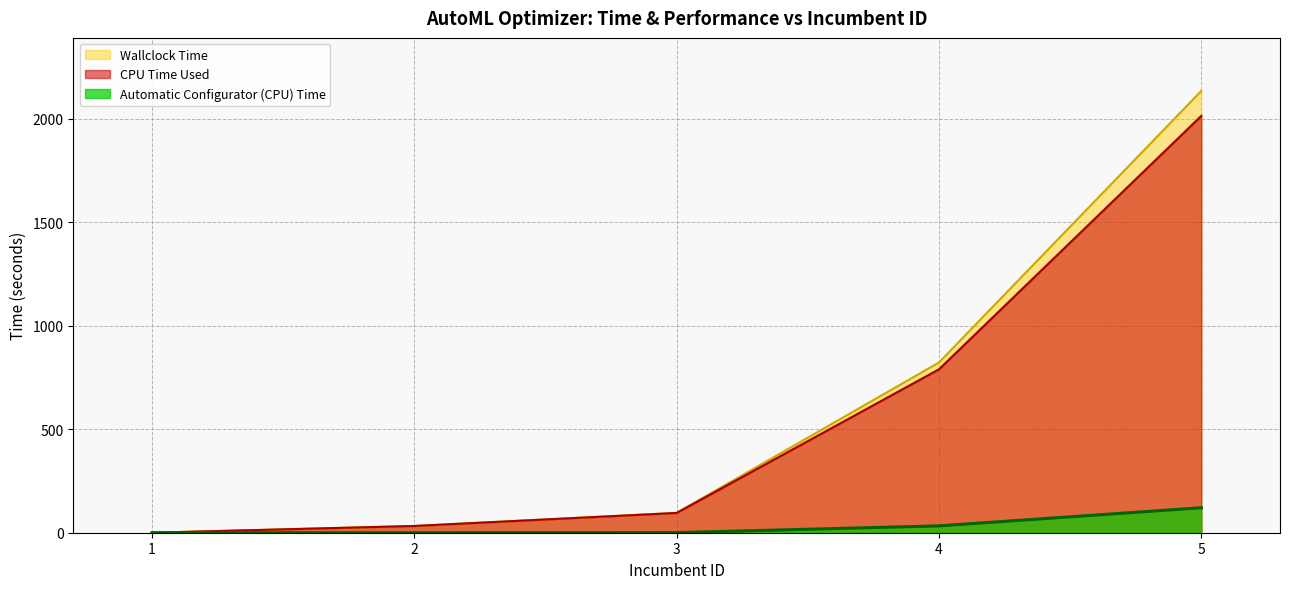

At which category is the sum across all series the highest?

5